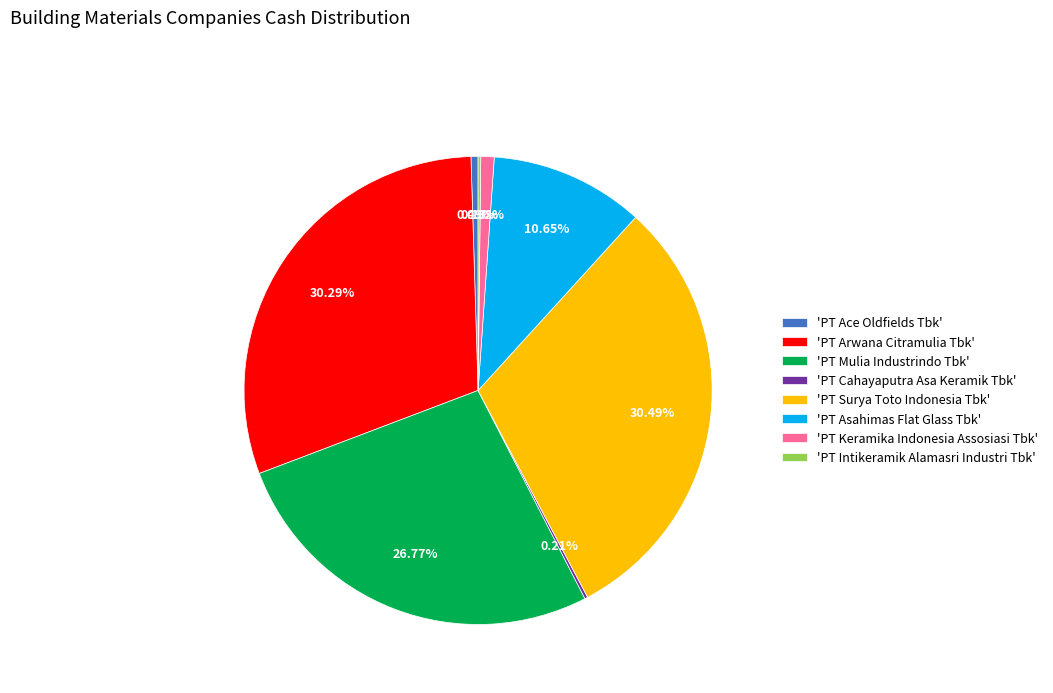

Approximately how many times larger is the value at 'PT Mulia Industrindo Tbk' compared to 'PT Asahimas Flat Glass Tbk'?

2.5